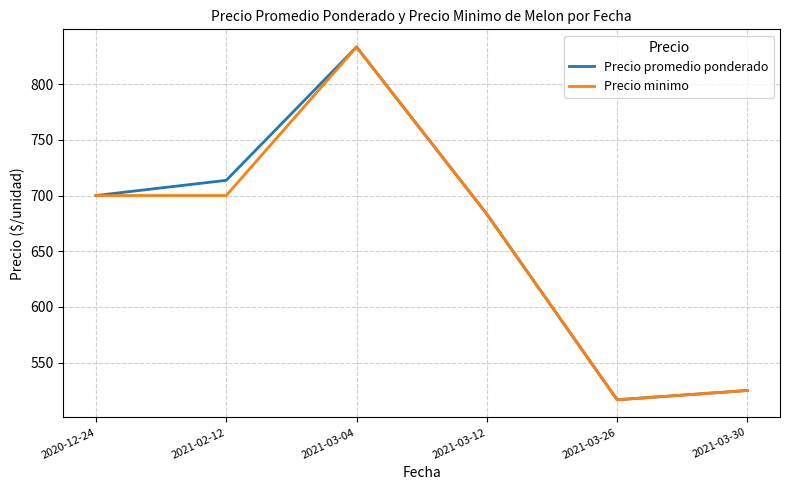

How many interior local peaks does the Precio minimo series have?

1